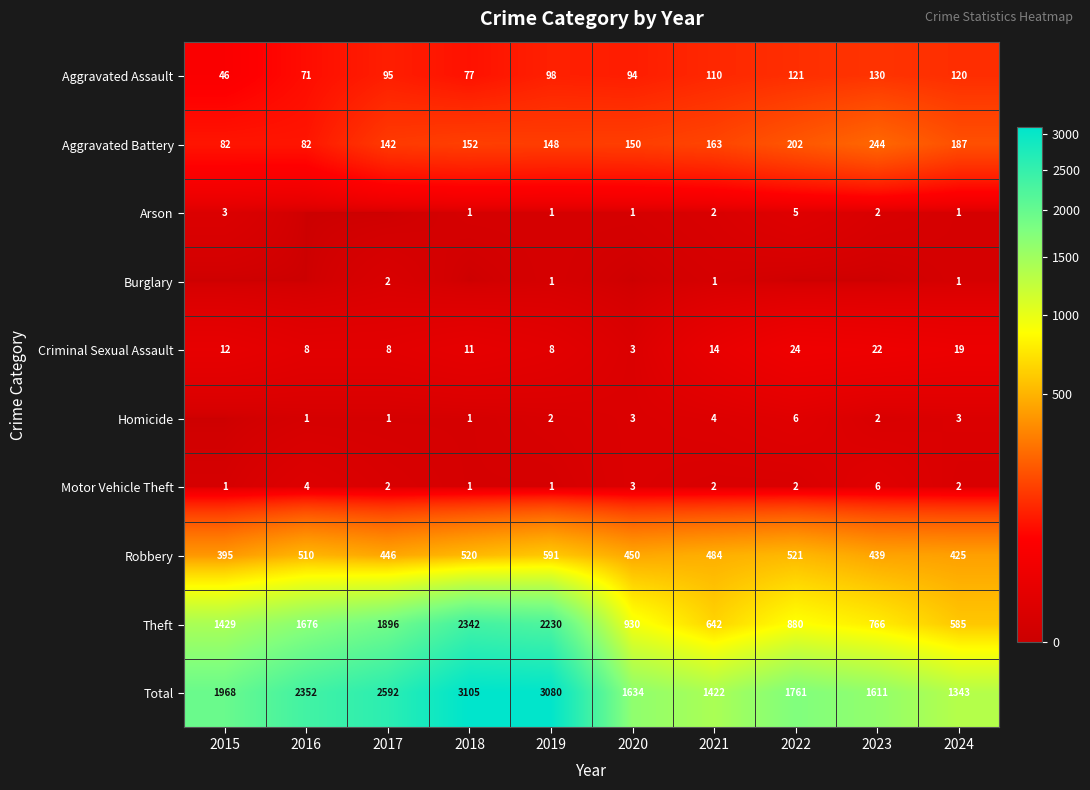

List the labels in order of Robbery value, smallest first.

2015, 2024, 2023, 2017, 2020, 2021, 2016, 2018, 2022, 2019